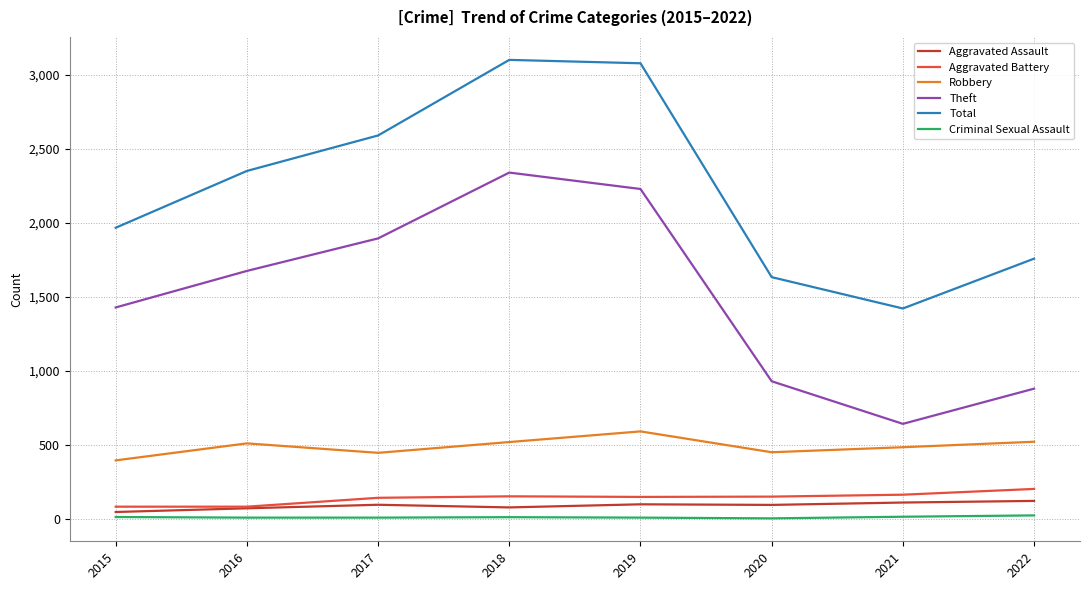

Rank the series at 2020 from highest to lowest value.

Total, Theft, Robbery, Aggravated Battery, Aggravated Assault, Criminal Sexual Assault